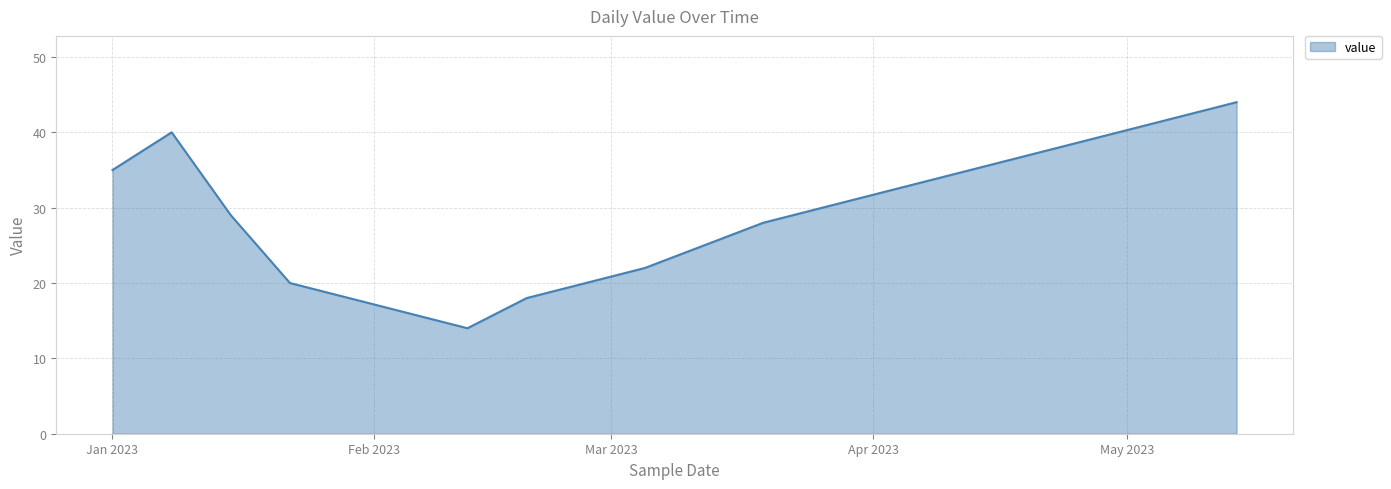

Reading left to right, extract all data points from this chart.

35	40	29	20	18	16	14	18	20	22	25	28	30	32	34	36	38	40	42	44